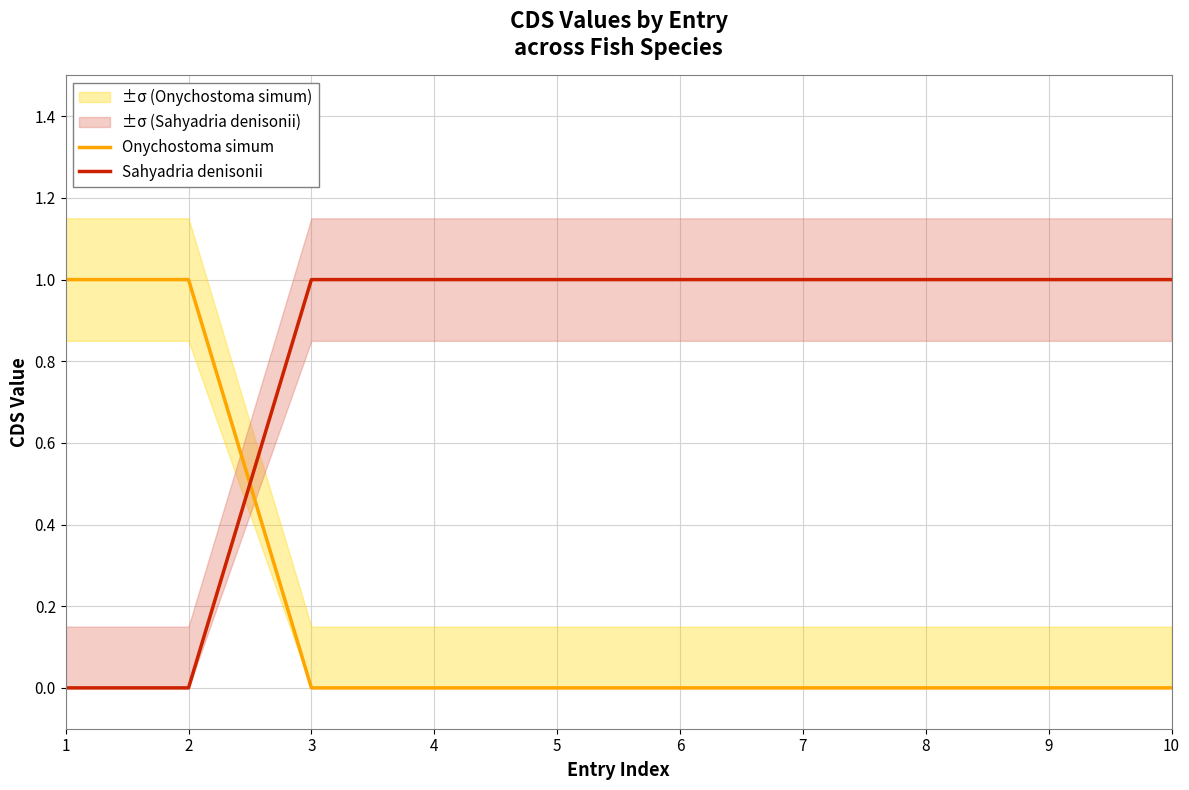

Is it true that Onychostoma simum equals 1 at 8?

False